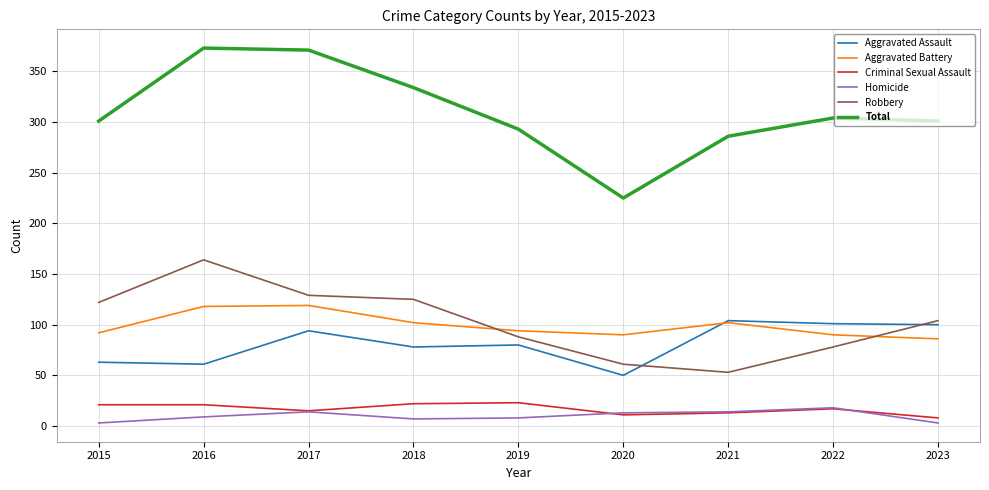

Which series has the widest spread of values?

Total